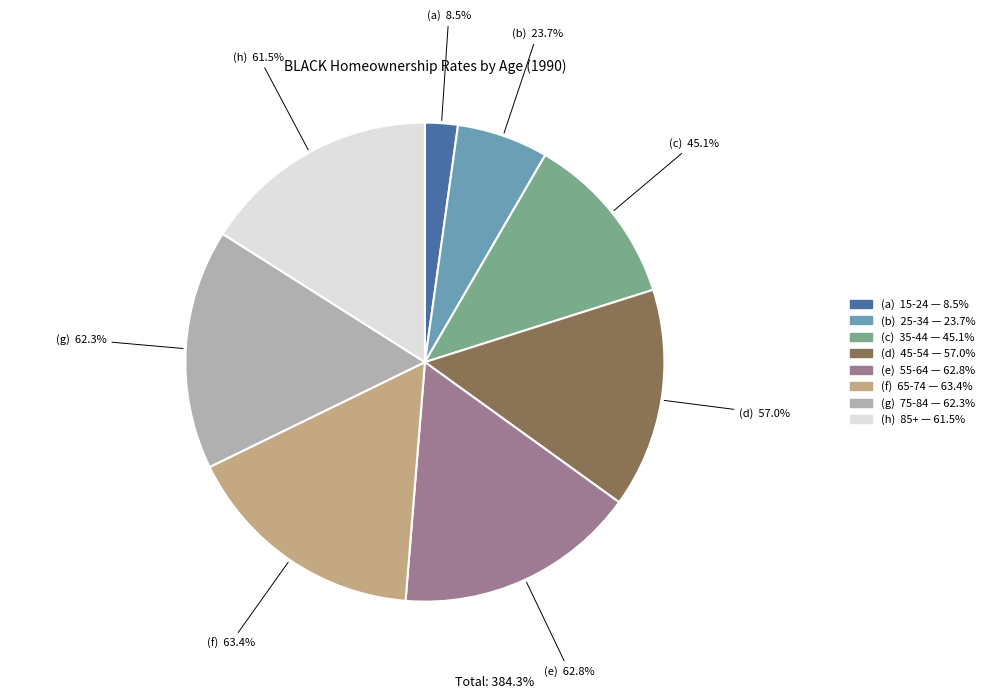

What is the smallest slice in the pie chart?

15-24